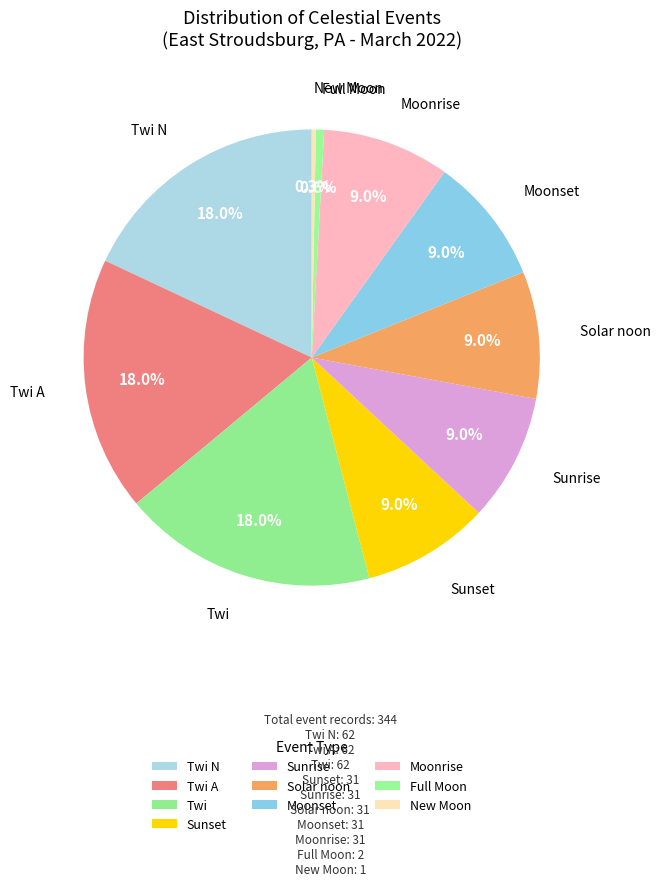

Count the number of slices in the pie.

10